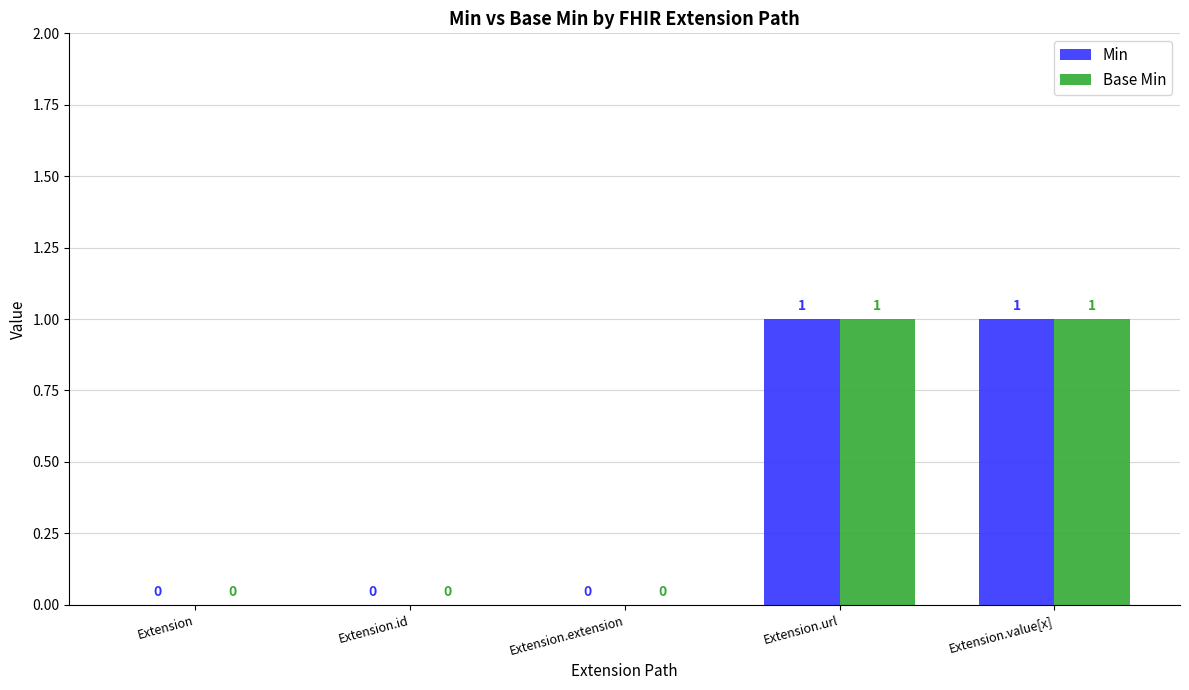

The Base Min series shows 2 at Extension.value[x]. True or false?

False